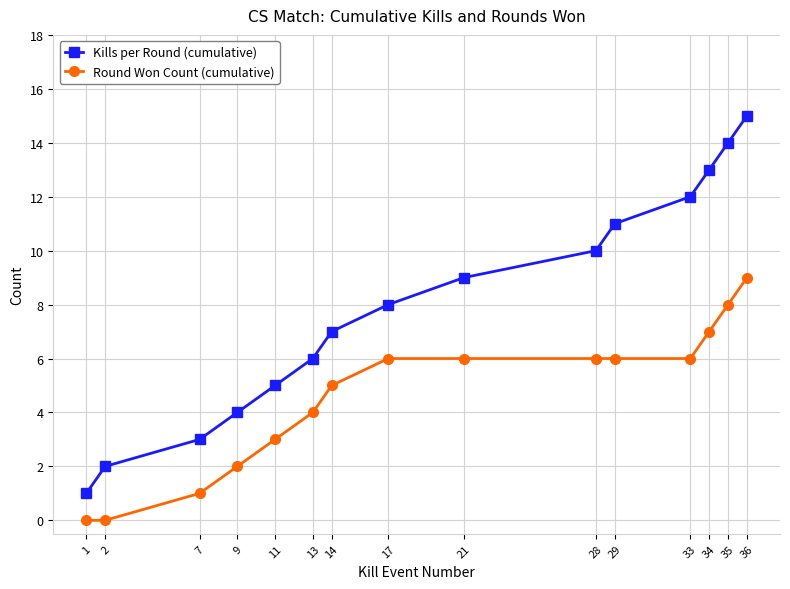

Reading left to right, transcribe all the data shown in this chart.

Kills per Round (cumulative): 1=1	2=2	7=3	9=4	11=5	13=6	14=7	17=8	21=9	28=10	29=11	33=12	34=13	35=14	36=15
Round Won Count (cumulative): 1=0	2=0	7=1	9=2	11=3	13=4	14=5	17=6	21=6	28=6	29=6	33=6	34=7	35=8	36=9